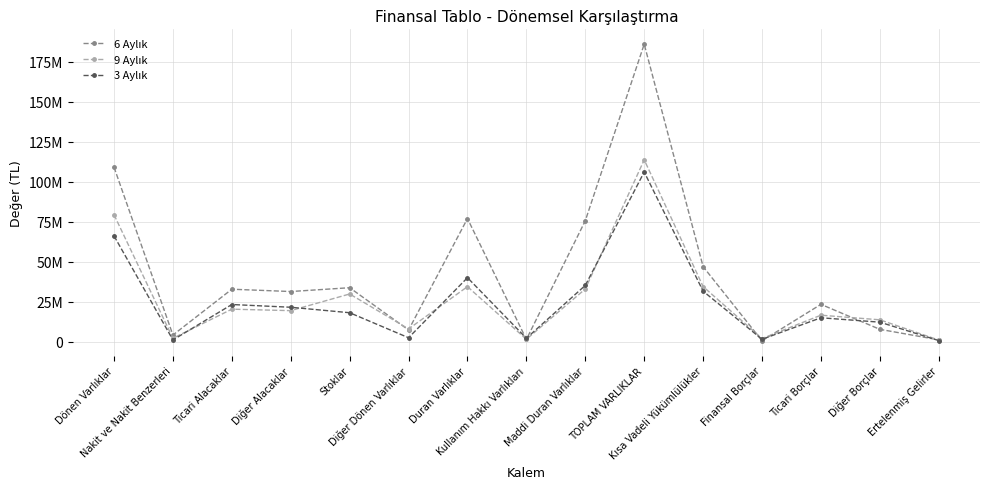

At which label is 9 Aylık closest to 57332489?

Dönen Varlıklar